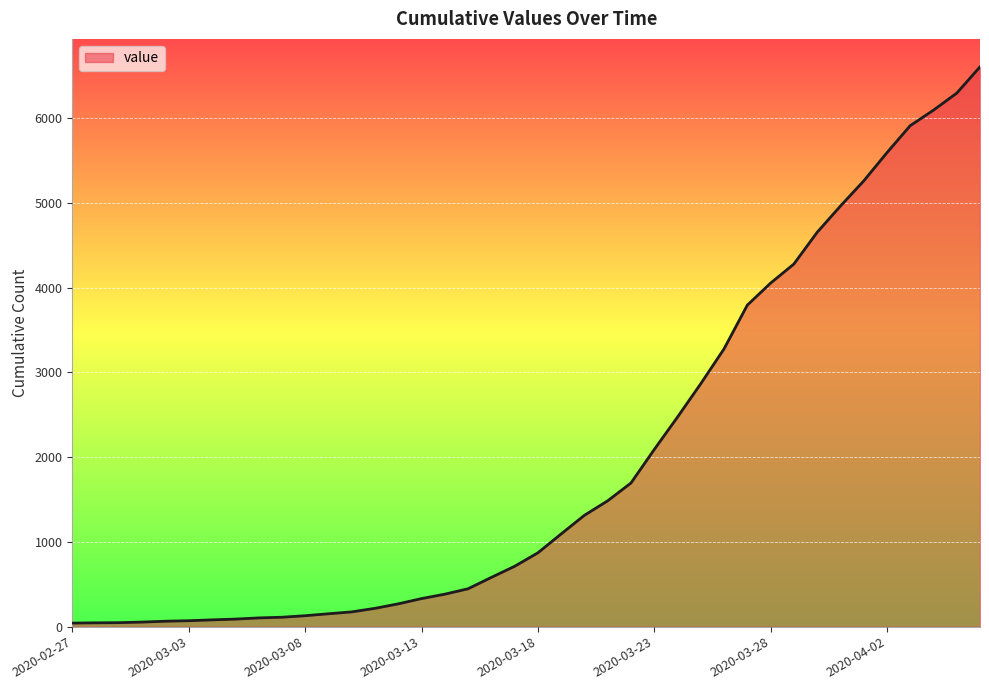

What is the maximum value shown in the chart?

6606